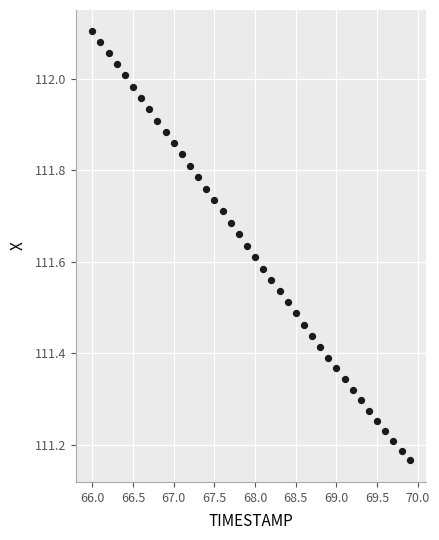

What is the range of X values (max minus min)?

3.9